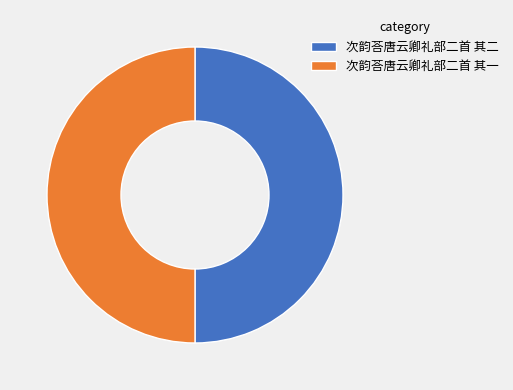

The 次韵荅唐云卿礼部二首 其一 slice represents 37% of the pie. True or false?

False